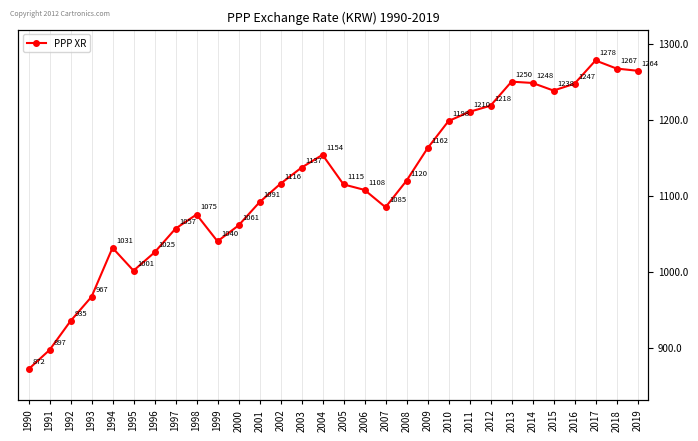

List the labels in order of value, largest first.

2017, 2018, 2019, 2013, 2014, 2016, 2015, 2012, 2011, 2010, 2009, 2004, 2003, 2008, 2002, 2005, 2006, 2001, 2007, 1998, 2000, 1997, 1999, 1994, 1996, 1995, 1993, 1992, 1991, 1990